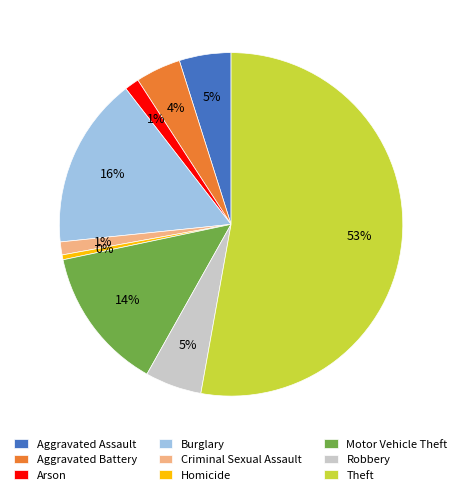

What is the majority slice?

Theft